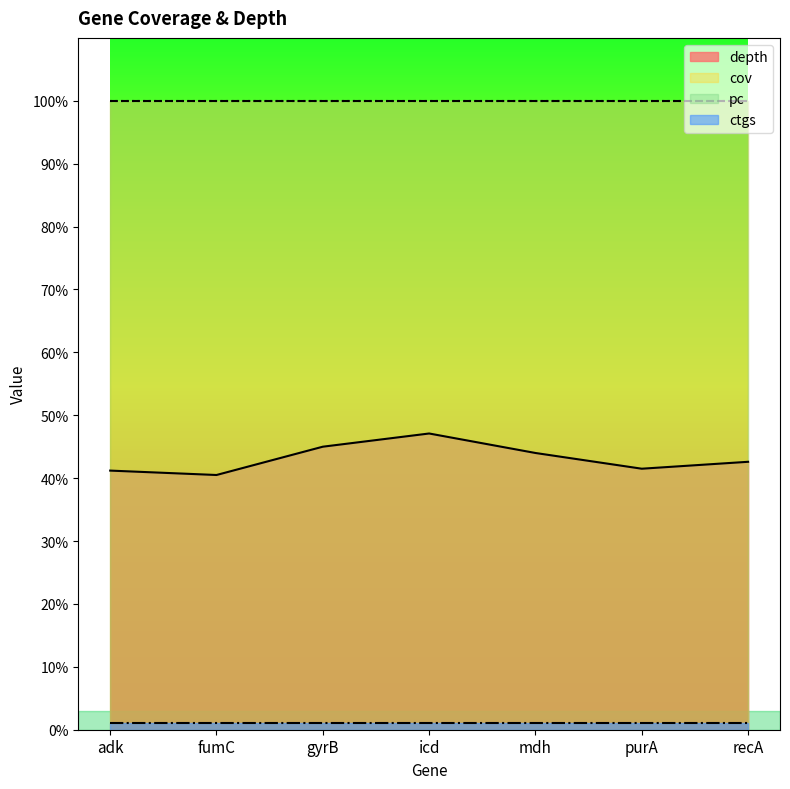

True or false: cov and pc cross at least once.

False